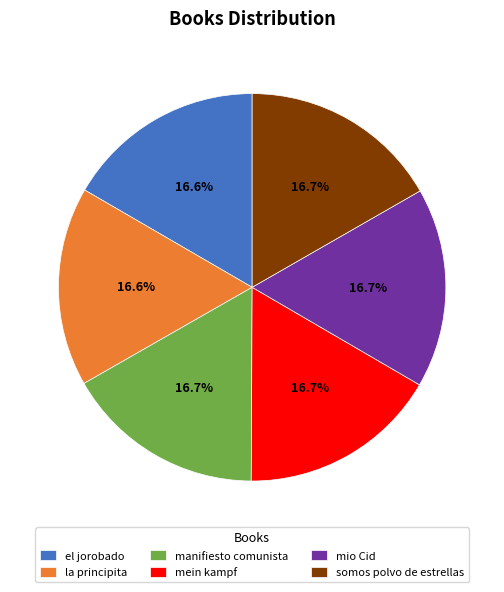

Count the number of slices in the pie.

6